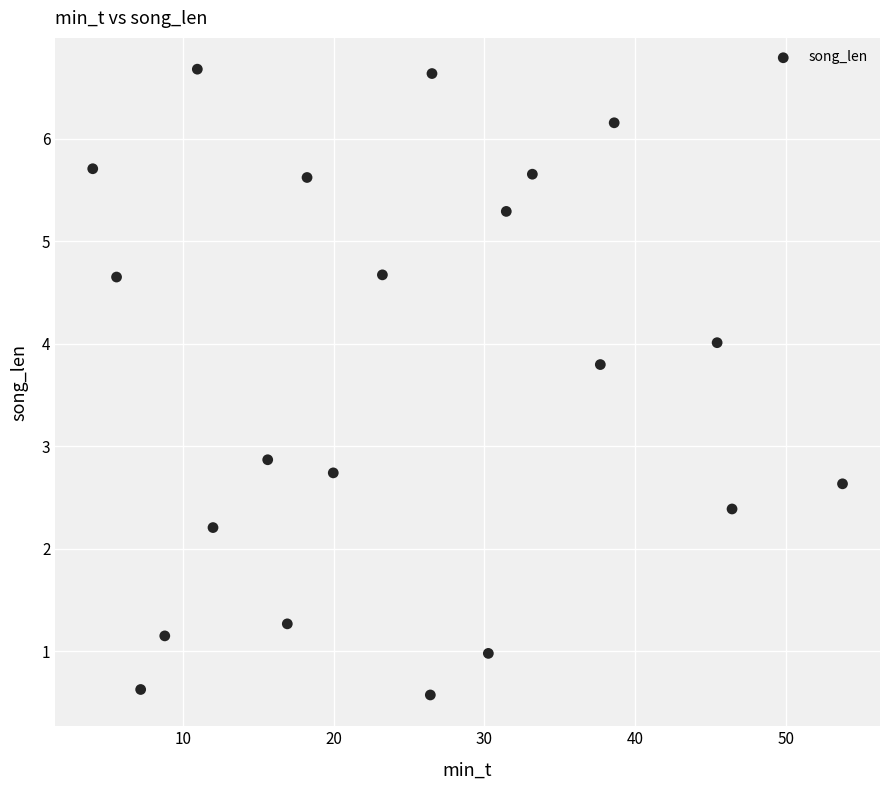

What Y value in the scatter plot is closest to 3?

2.9